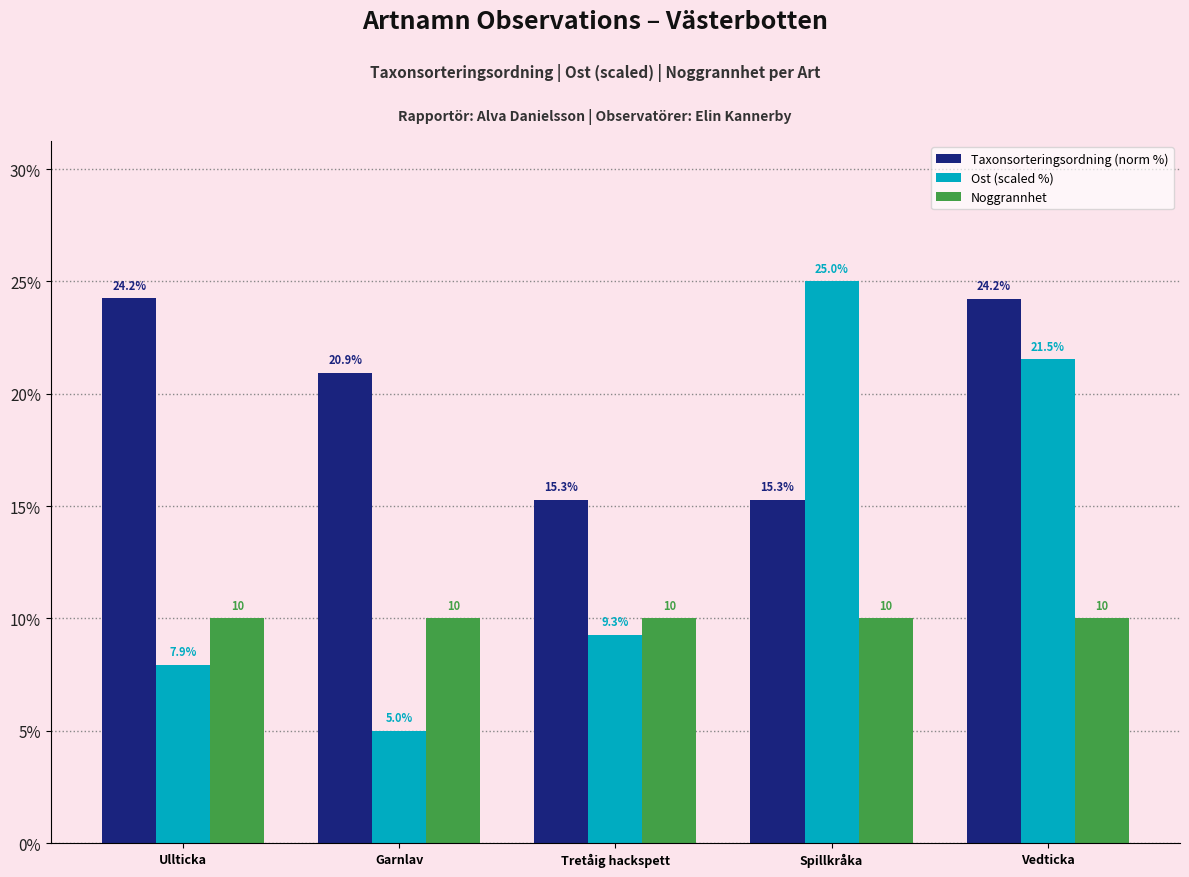

Is the value of Taxonsorteringsordning (norm %) at Ullticka greater than the value of Noggrannhet at Garnlav?

Yes